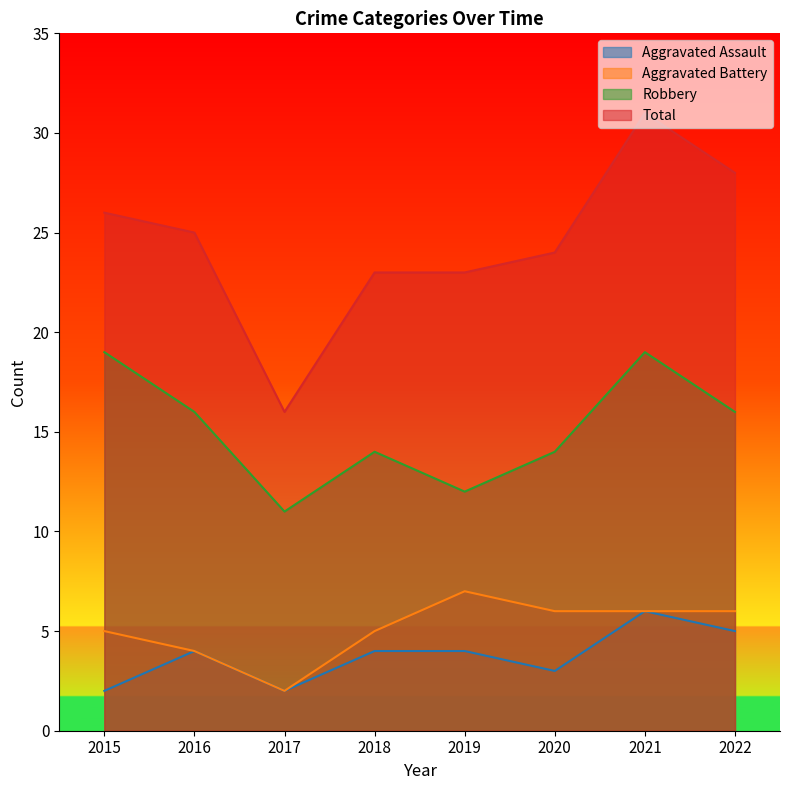

Read the Aggravated Assault value at 2018.

4